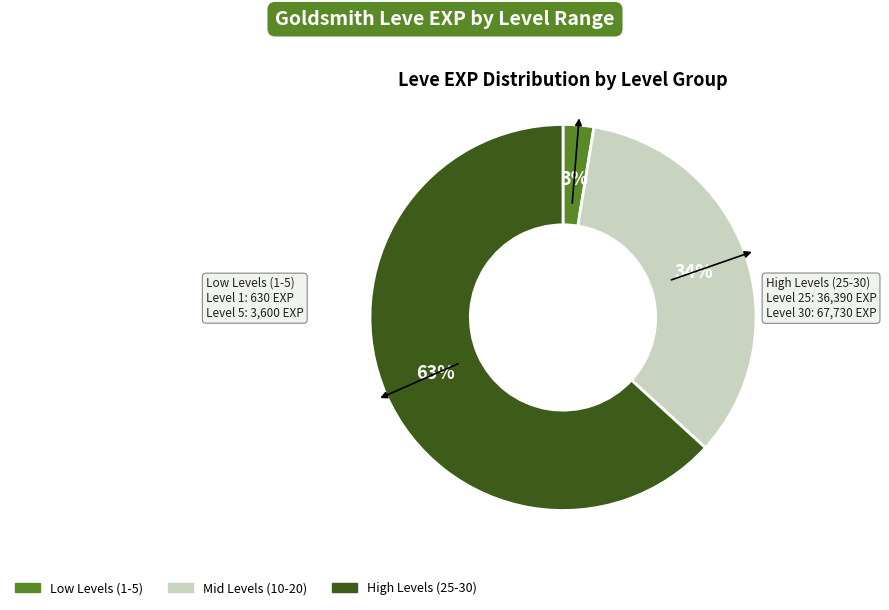

Count the number of slices in the pie.

3